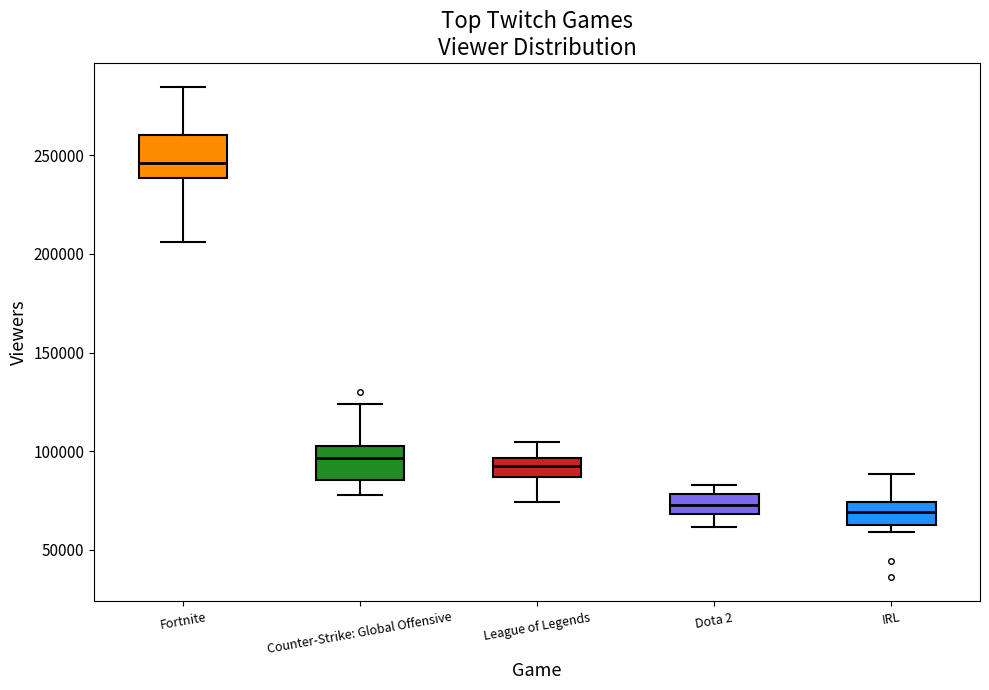

Where does the median line of the box for Fortnite sit on the y-axis? The values are not printed on the chart, so give them approximately, as read against the axis.

245000